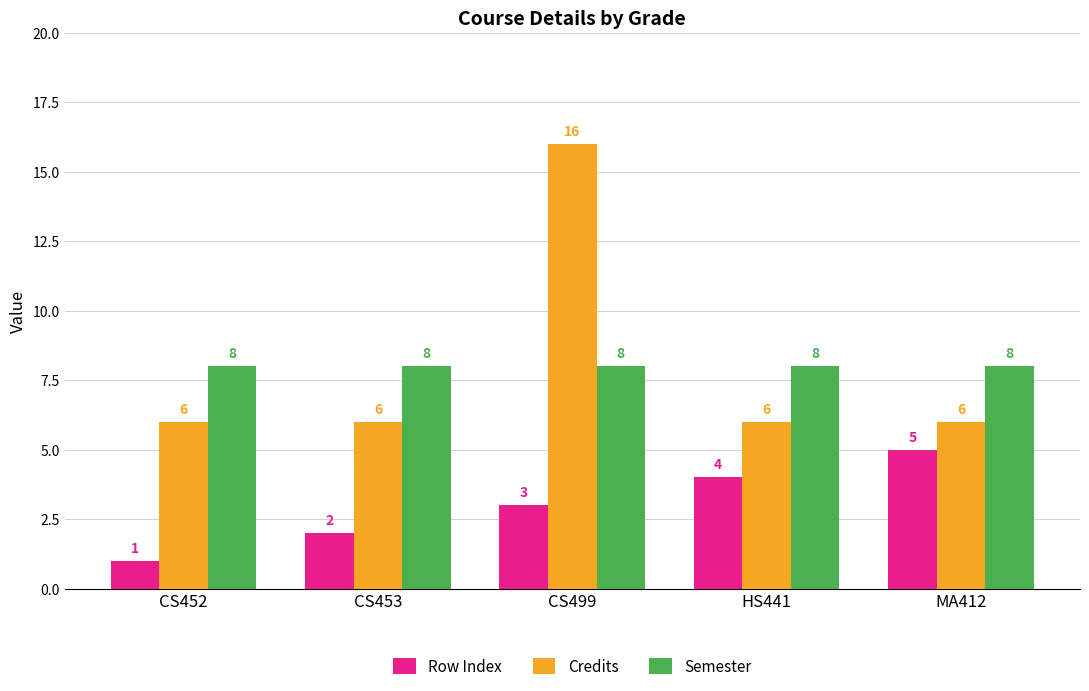

What is the greatest value displayed?

16